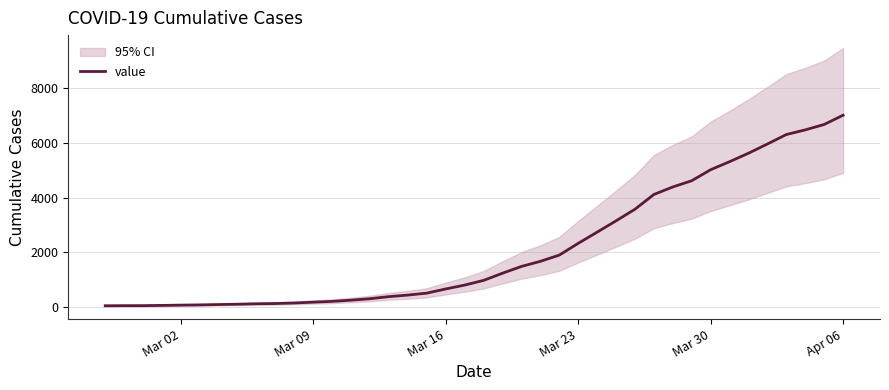

Reading left to right, list all the values displayed in this chart.

53	56	57	65	76	84	97	109	125	134	154	184	213	257	310	386	443	514	667	808	980	1242	1490	1676	1904	2334	2743	3156	3581	4120	4395	4623	5025	5319	5628	5965	6311	6481	6679	7017